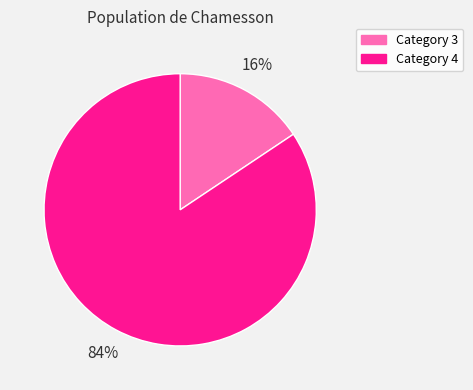

To the nearest percent, what percentage of the pie is Category 3?

16%